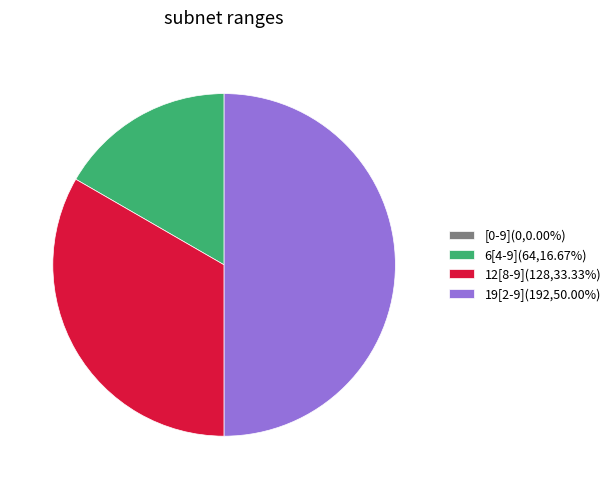

What is the ratio of the value at 12[8-9](128,33.33%) to the value at 6[4-9](64,16.67%)?

2.0